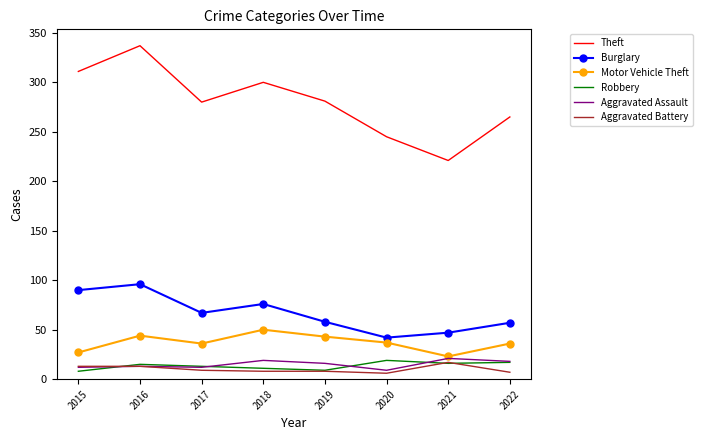

Which category has the lowest value in the Motor Vehicle Theft series?

2021